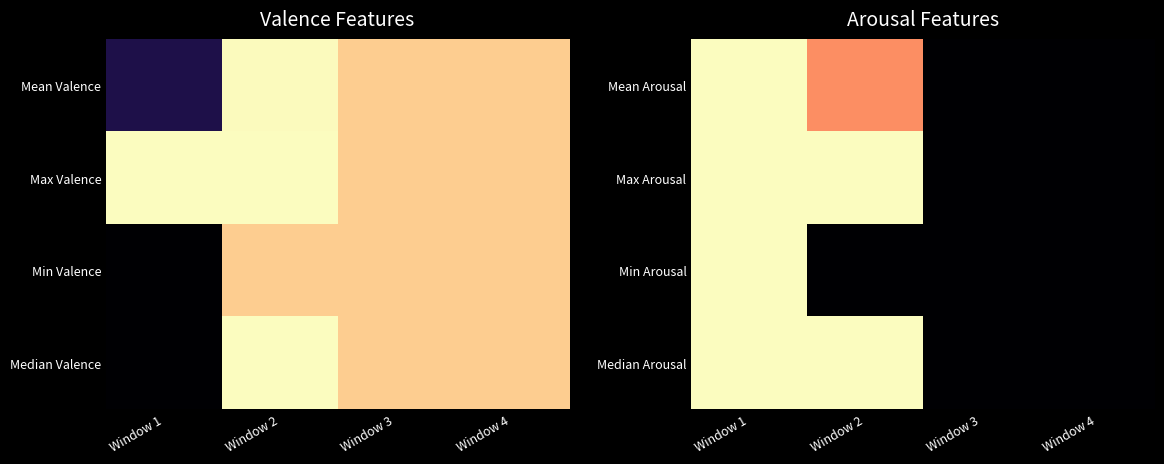

Between Window 2 and Window 3, which series saw the biggest shift?

Max Arousal